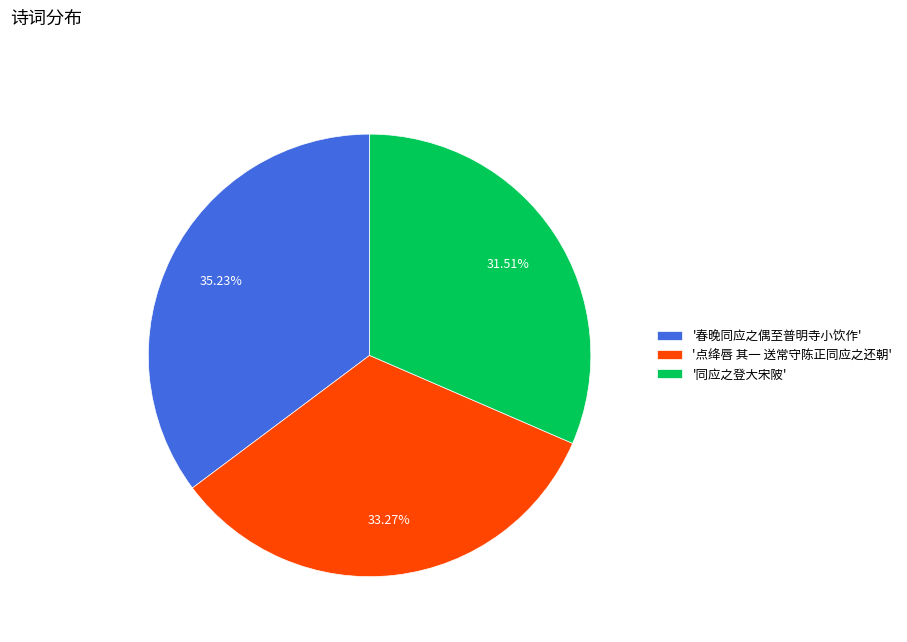

Which category has the smallest portion of the pie?

'同应之登大宋陂'